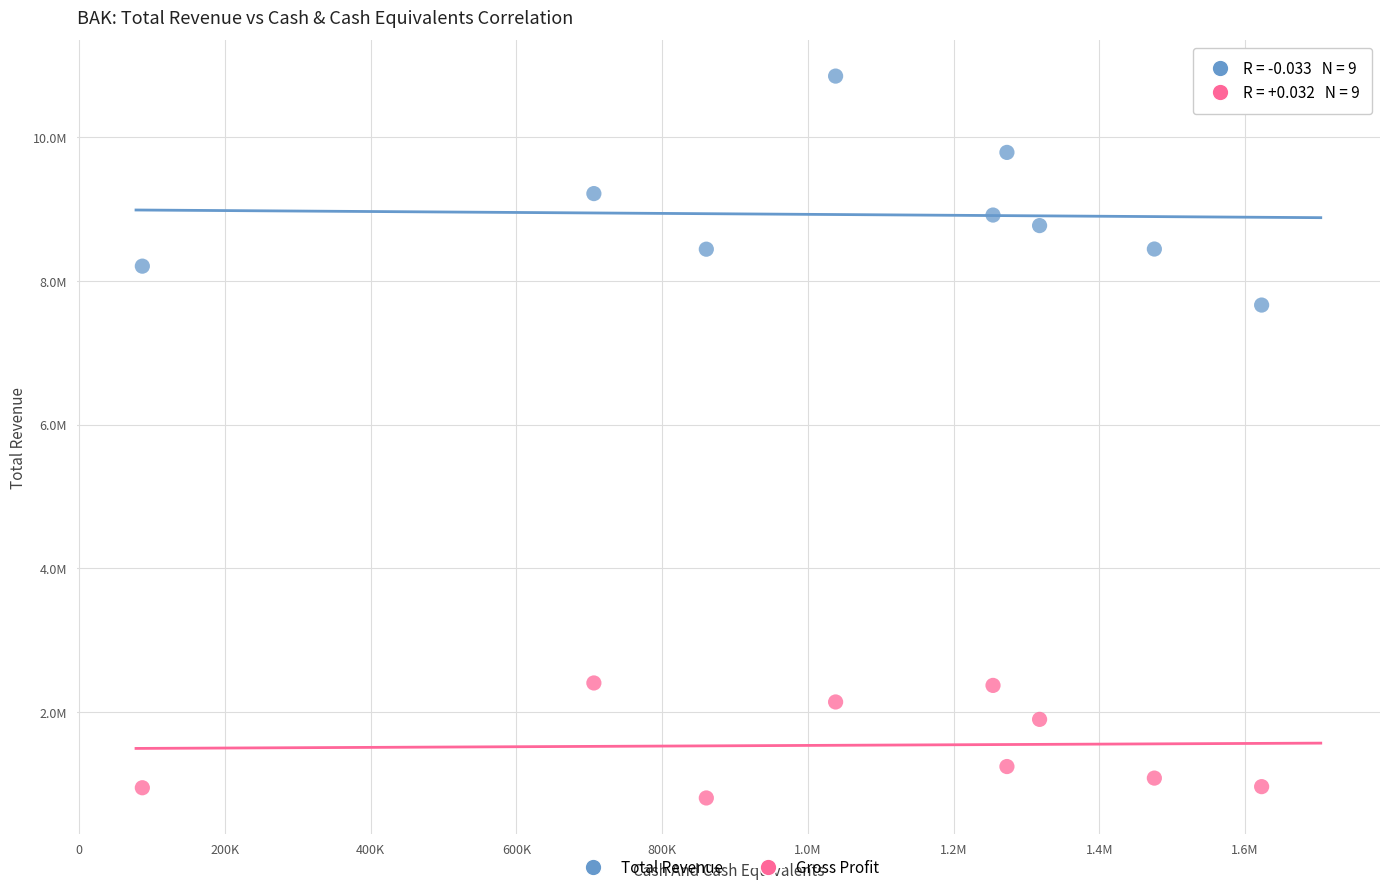

Which series contains the lowest Y value?

Gross Profit